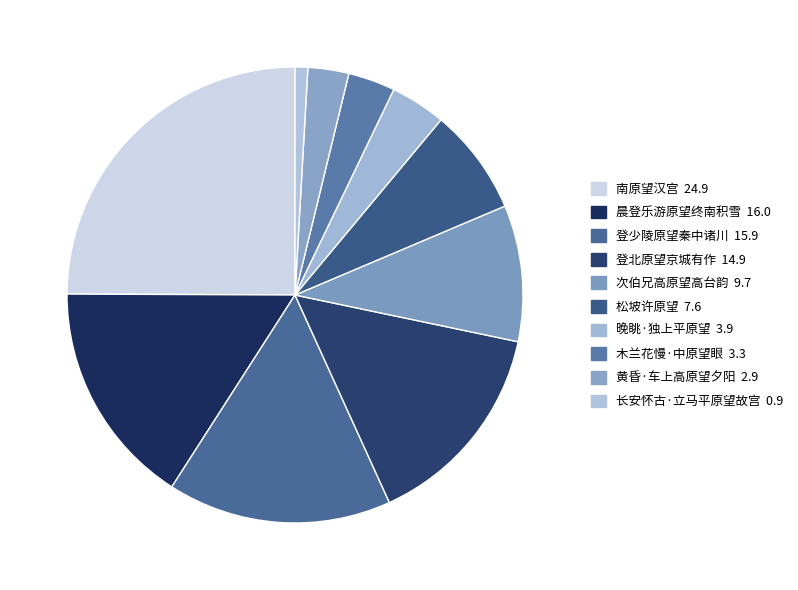

What is the largest slice in the pie chart?

南原望汉宫